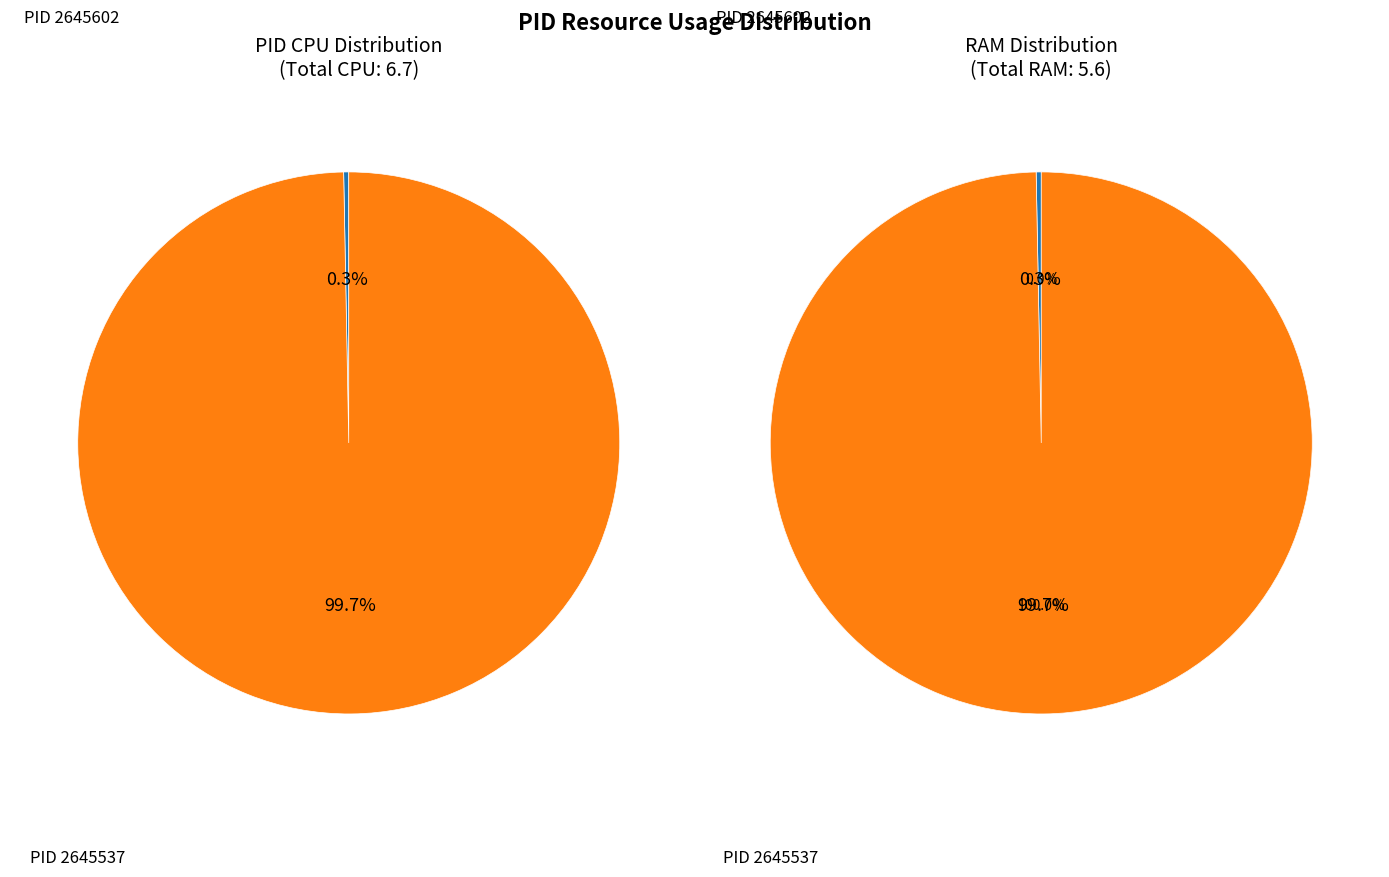

Is the sum of 2645537 and 2645602 greater than half?

Yes